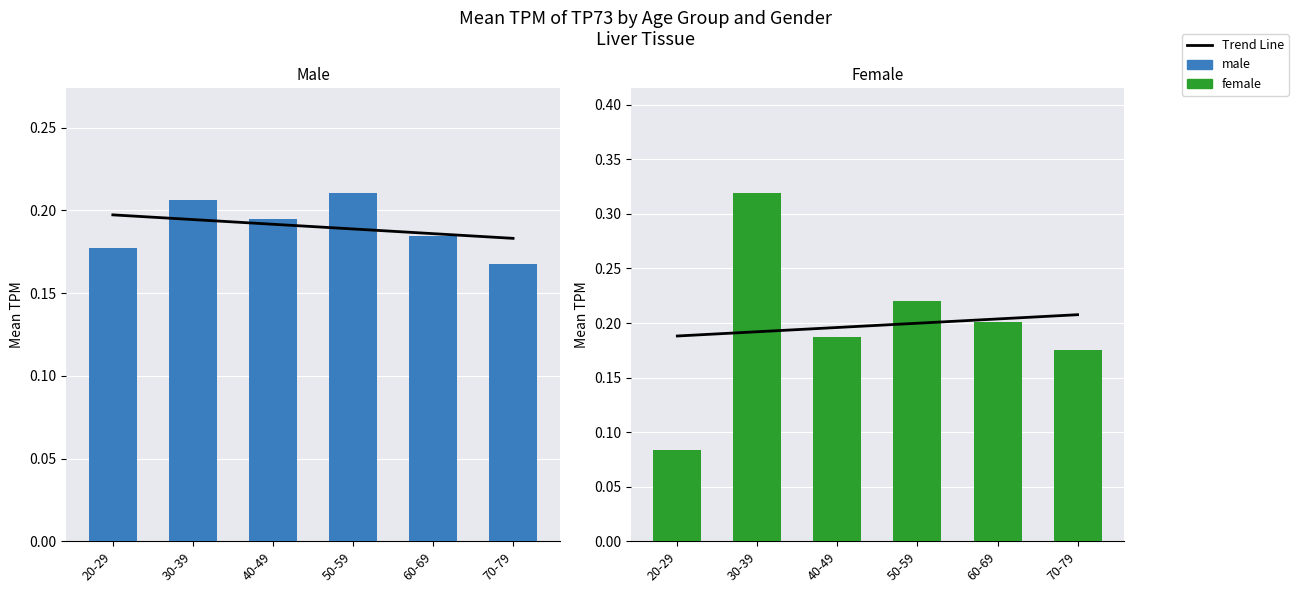

What is the difference between the maximum and minimum values in the female series?

0.2